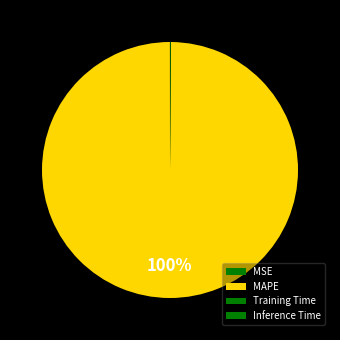

Does any single category account for the majority?

Yes